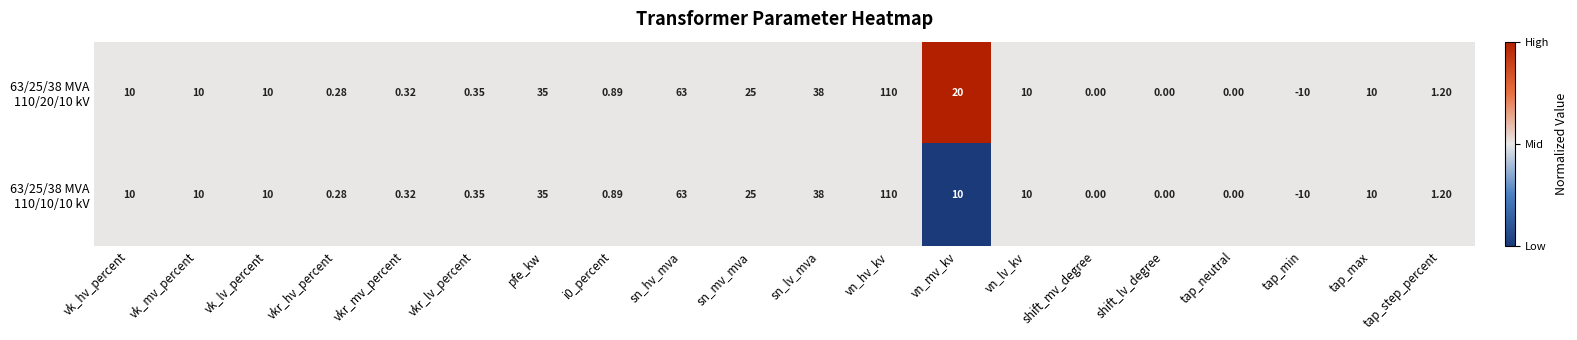

Which category has the highest value across all series?

vn_hv_kv